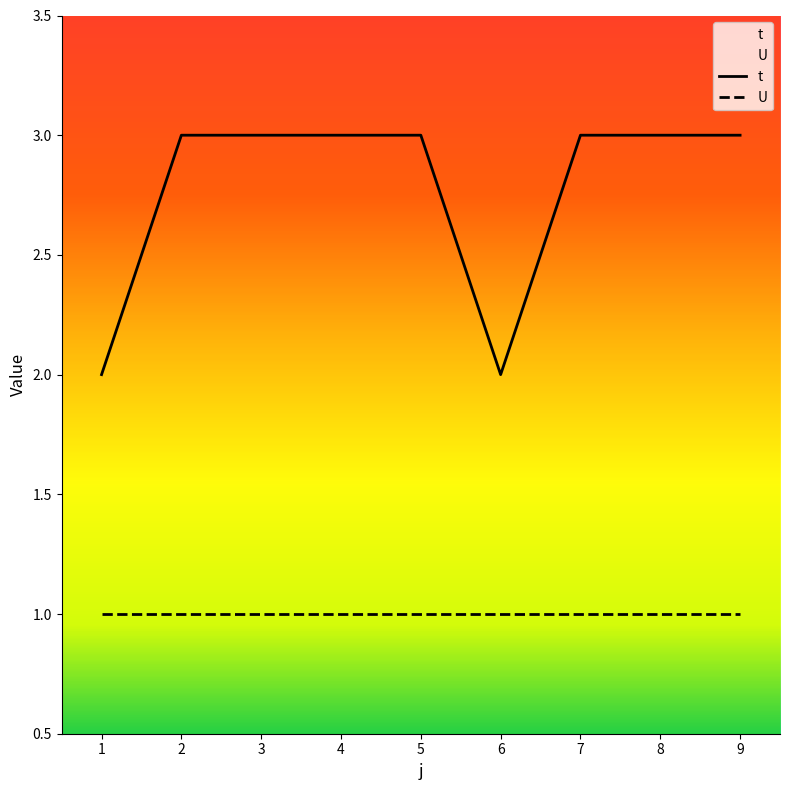

What is the minimum value for U?

1